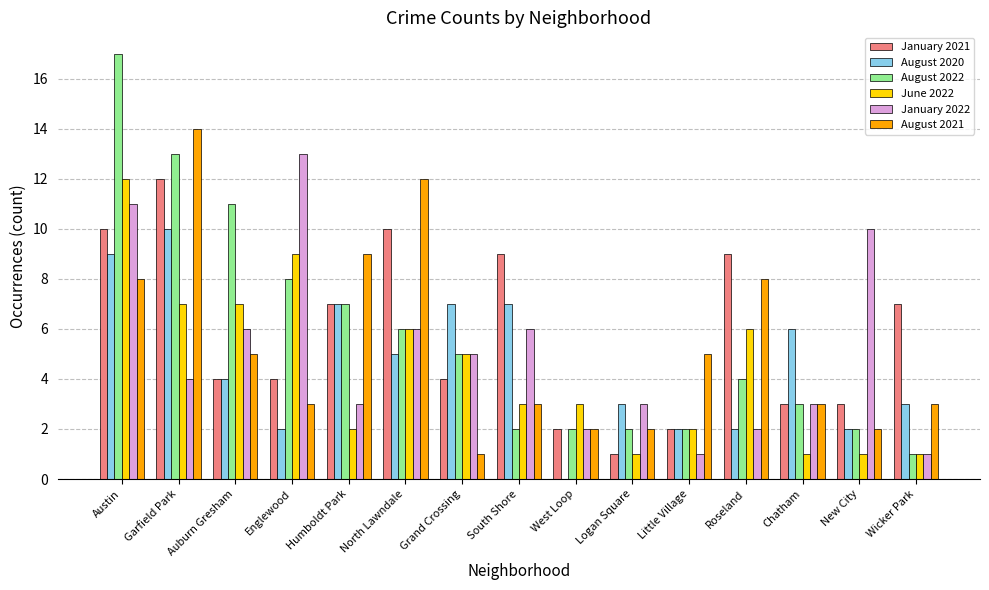

Is it true that June 2022 equals 2 at Logan Square?

False